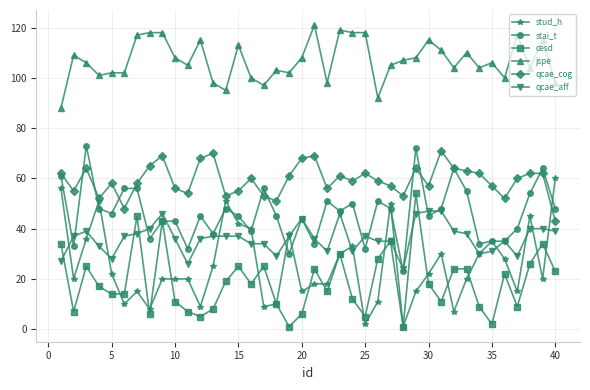

Reading right to left, transcribe all the data shown in this chart.

stud_h: 60	20	45	15	28	35	30	20	7	30	22	15	1	50	11	2	33	30	18	18	15	38	10	9	40	42	51	25	9	20	20	20	8	15	10	22	51	36	20	56
stai_t: 48	64	54	40	35	35	34	55	64	48	45	72	23	48	51	32	50	47	51	34	44	30	45	56	39	45	48	38	45	32	43	43	36	56	56	46	48	73	33	61
cesd: 23	34	26	9	22	2	9	24	24	11	18	54	1	35	28	5	12	30	15	24	6	1	10	25	18	25	19	8	5	7	11	43	6	45	14	14	17	25	7	34
jspe: 98	115	104	117	100	106	104	110	104	111	115	108	107	105	92	118	118	119	98	121	108	102	103	97	100	113	95	98	115	105	108	118	118	117	102	102	101	106	109	88
qcae_cog: 43	62	62	60	52	57	62	63	64	71	57	64	53	57	59	62	59	61	56	69	68	61	51	53	60	55	53	70	68	54	56	69	65	58	48	58	52	64	55	62
qcae_aff: 39	40	40	29	35	31	30	38	39	47	47	46	24	35	35	37	31	46	31	36	44	37	29	34	34	37	37	37	36	26	36	46	40	38	37	28	33	39	37	27